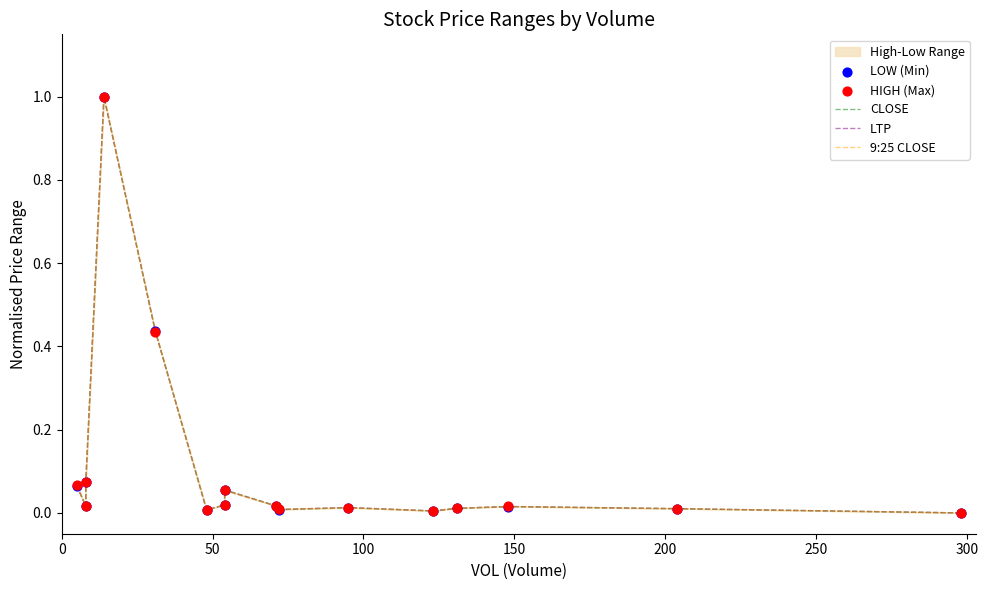

Is the value of HIGH (Max) at 9 greater than the value of 9:25 CLOSE at 200?

No